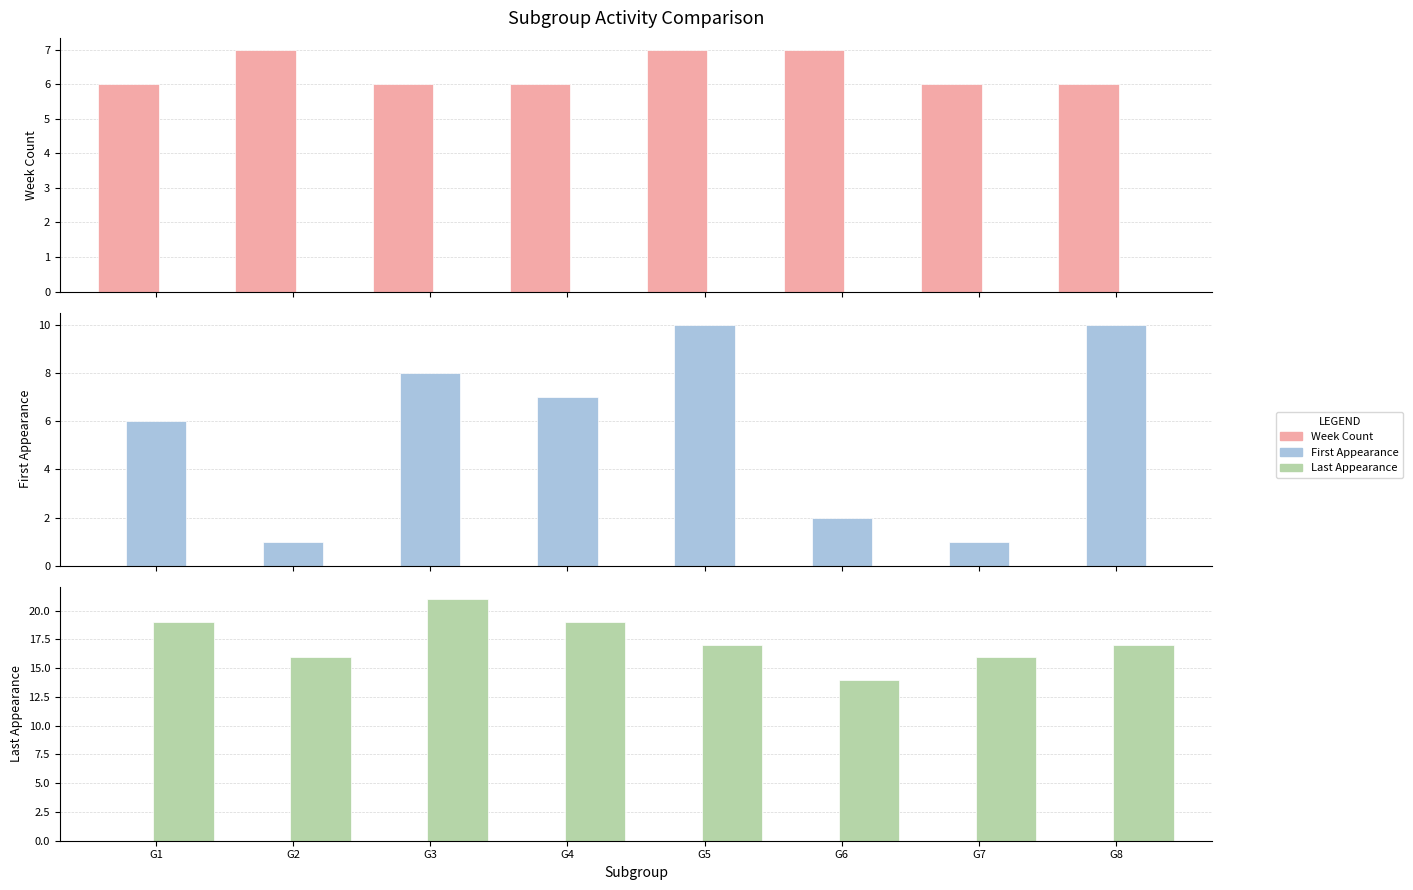

What value does the Last Appearance series have at G1?

19